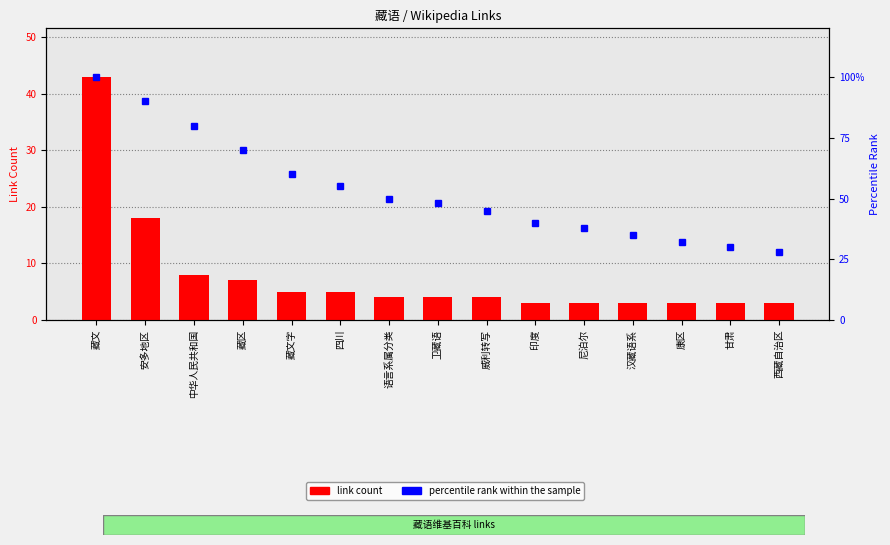

At which category is the sum across all series the highest?

藏文